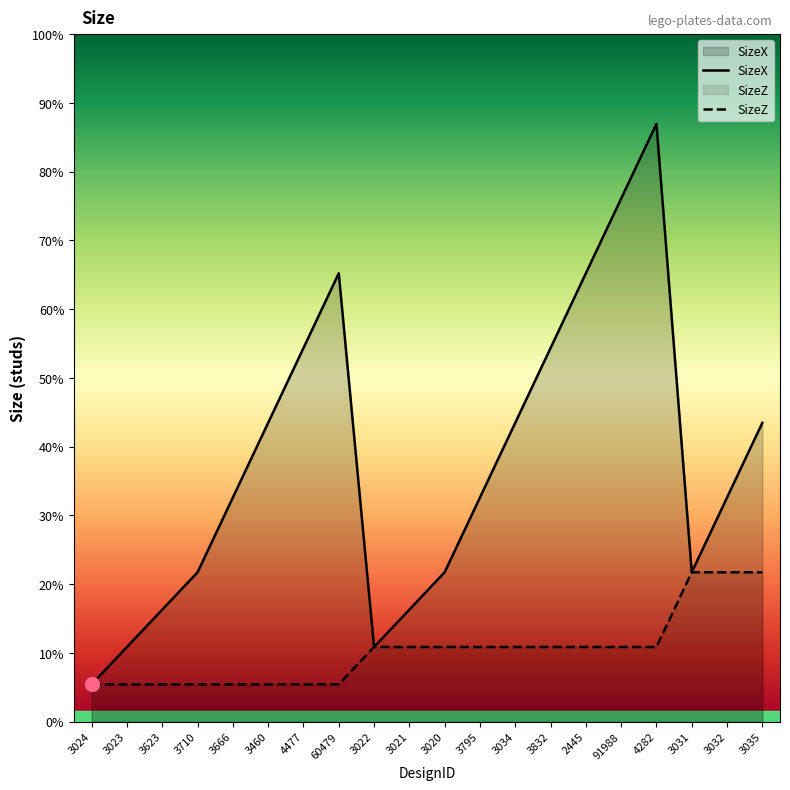

True or false: SizeX has a value of 19 at 91988.

False